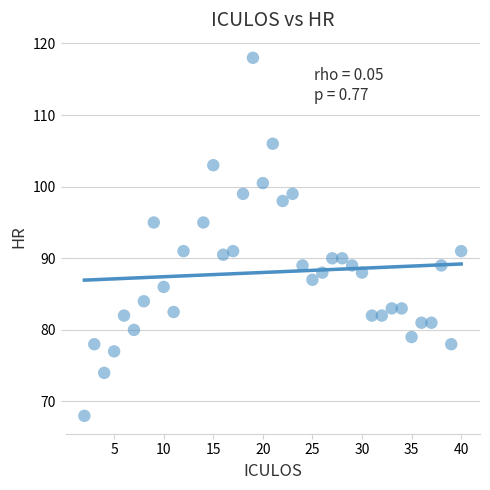

What is the range of Y values (max minus min)?

50.0